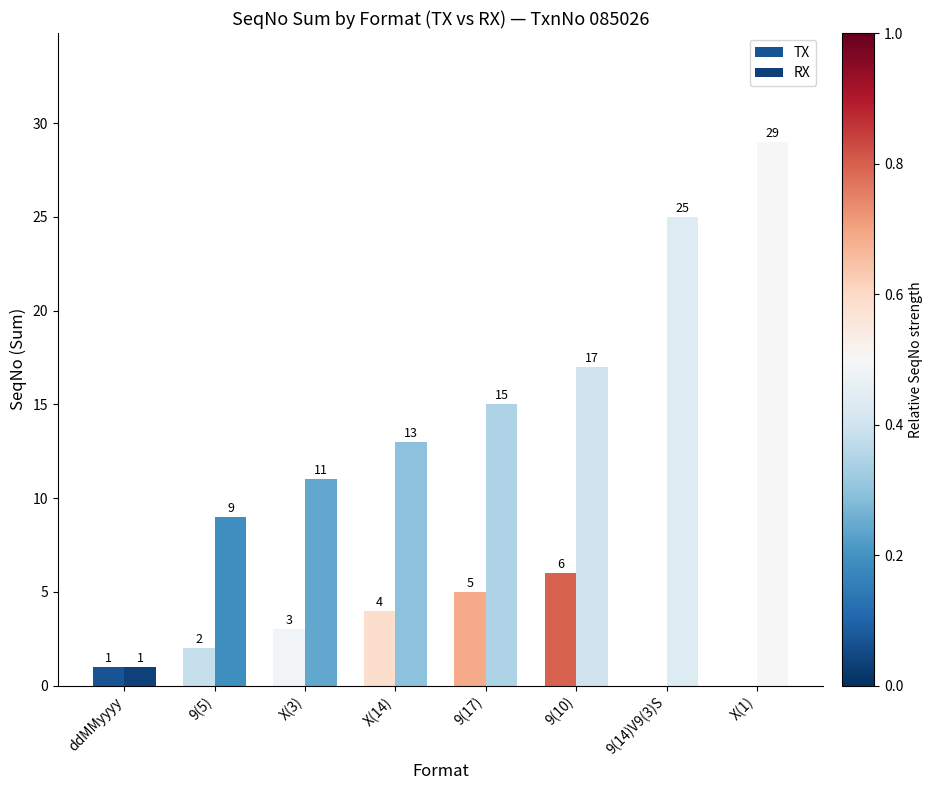

What is the difference between the RX values at 9(10) and X(14)?

4